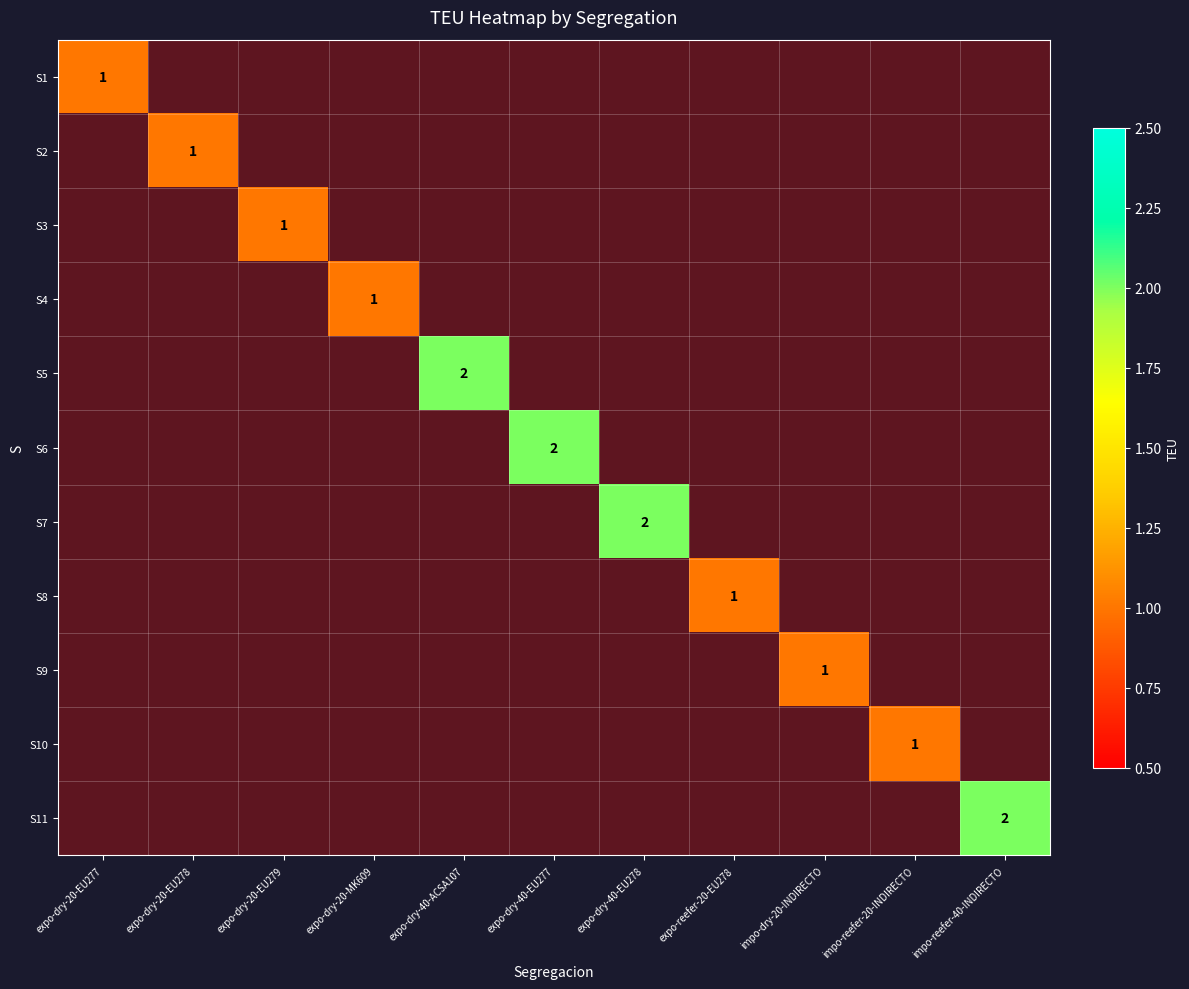

The value of S5 at expo-dry-40-ACSA107 is 4. True or false?

False